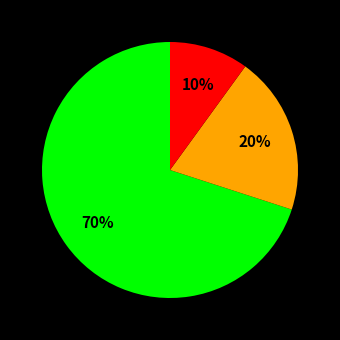

To the nearest percent, what is the average slice percentage?

33%